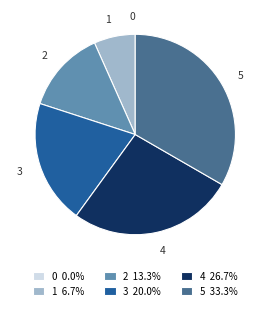

Does any single category account for the majority?

No